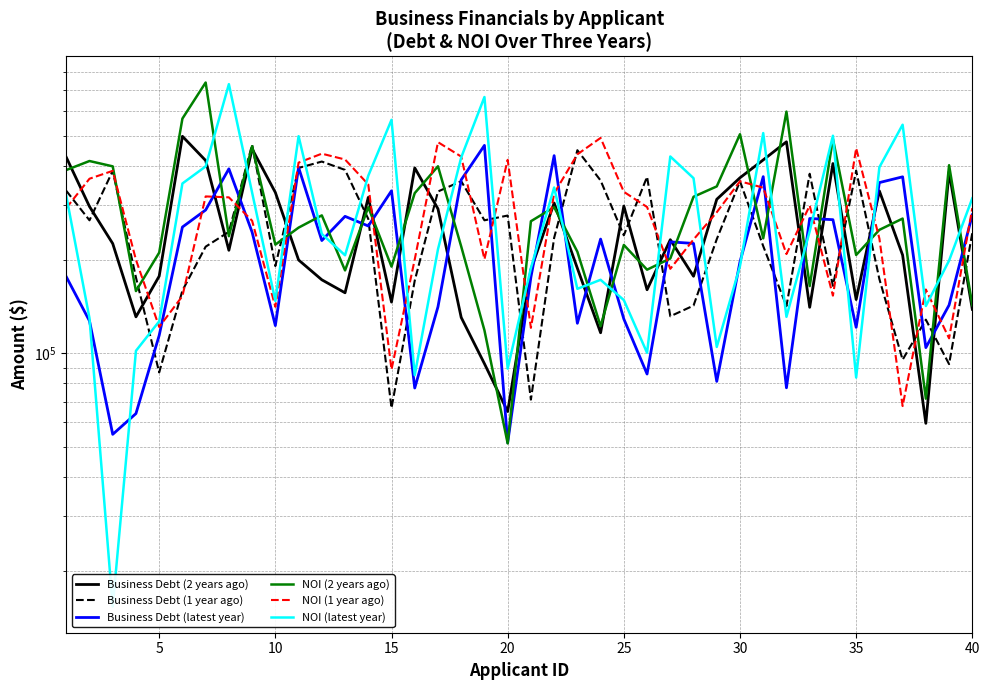

True or false: NOI (2 years ago) has more than 1 interior local peaks.

True